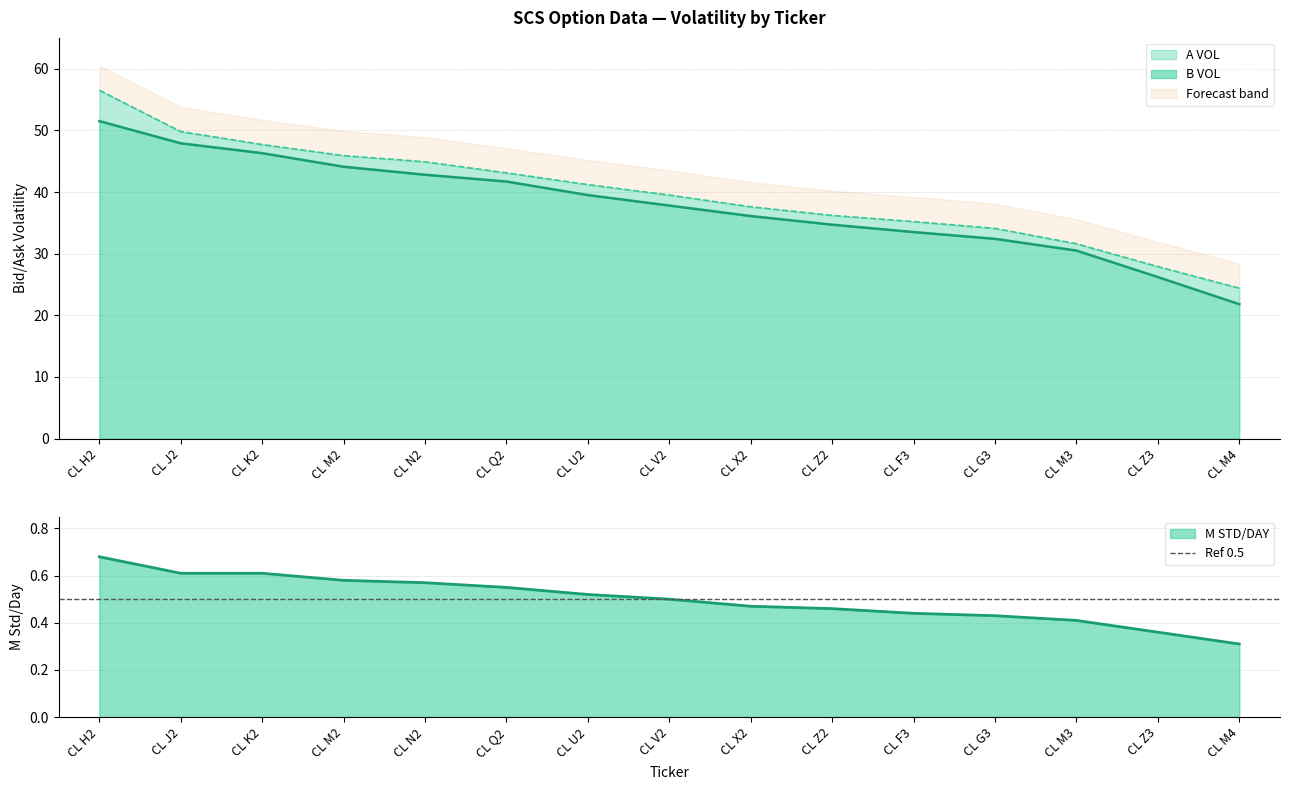

Rank the series by their maximum value, from highest to lowest.

A VOL, B VOL, M STD/DAY